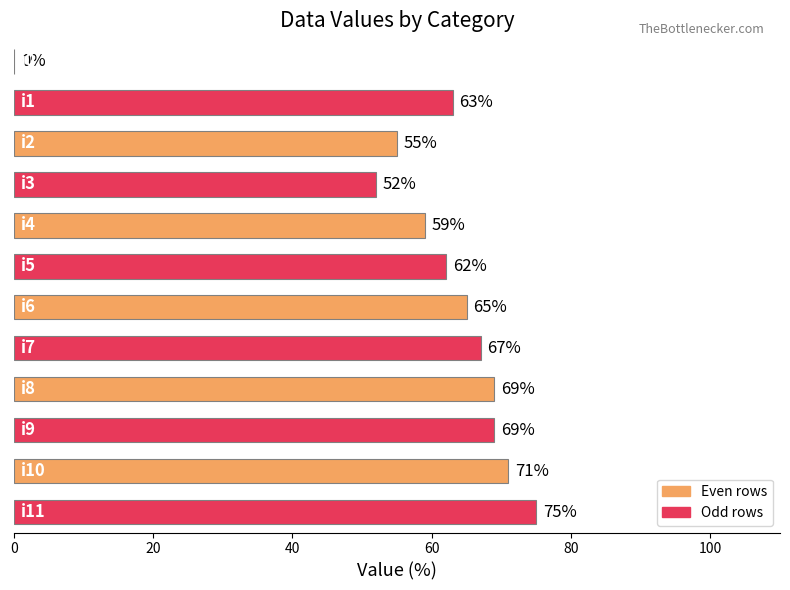

What is the maximum value shown in the chart?

75